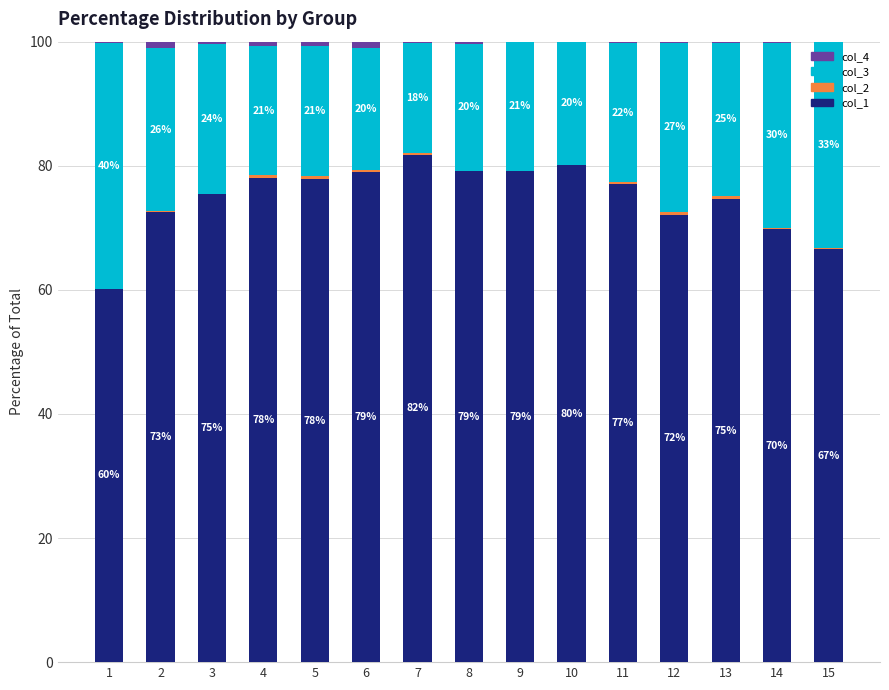

Are the bars grouped side by side (vs. stacked)?

No